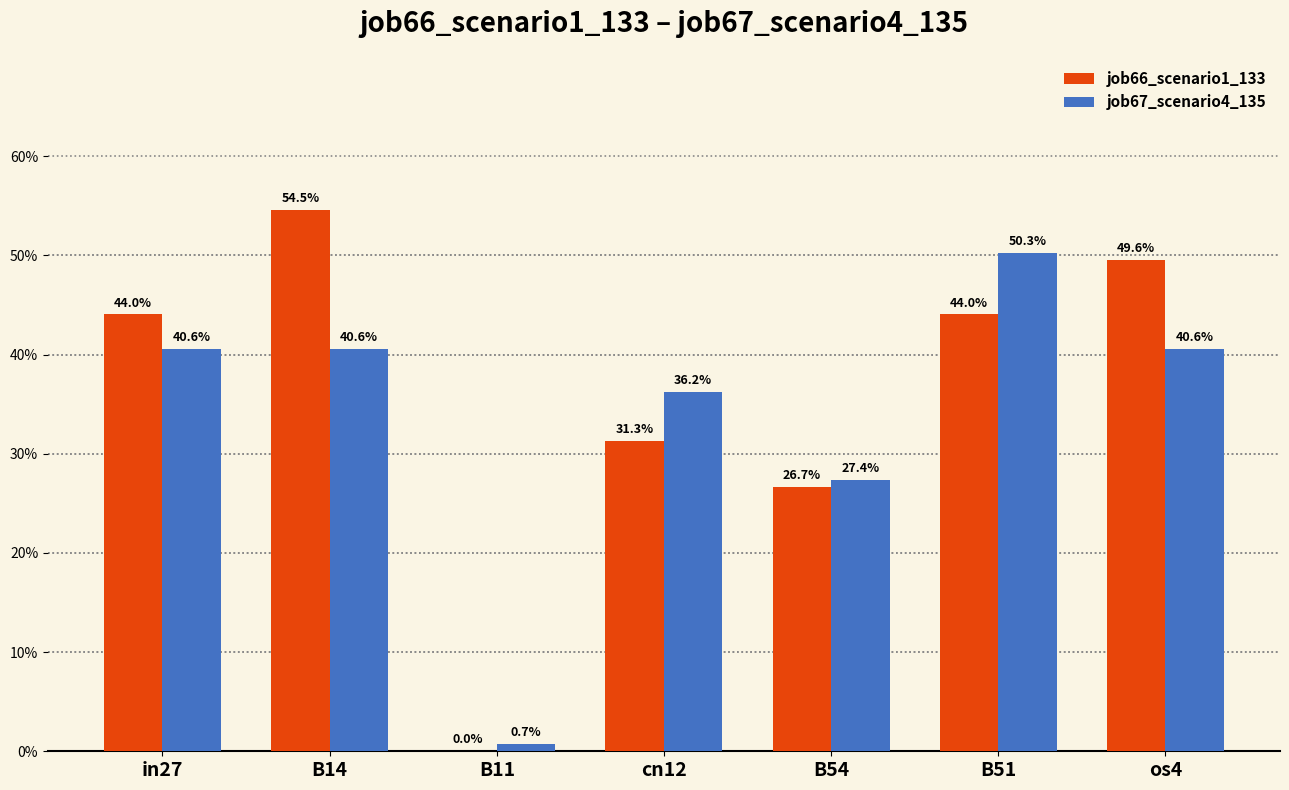

Reading left to right, what are all the values shown in this chart?

job66_scenario1_133: in27=0.4	B14=0.5	B11=0.0	cn12=0.3	B54=0.3	B51=0.4	os4=0.5
job67_scenario4_135: in27=0.4	B14=0.4	B11=0.0	cn12=0.4	B54=0.3	B51=0.5	os4=0.4